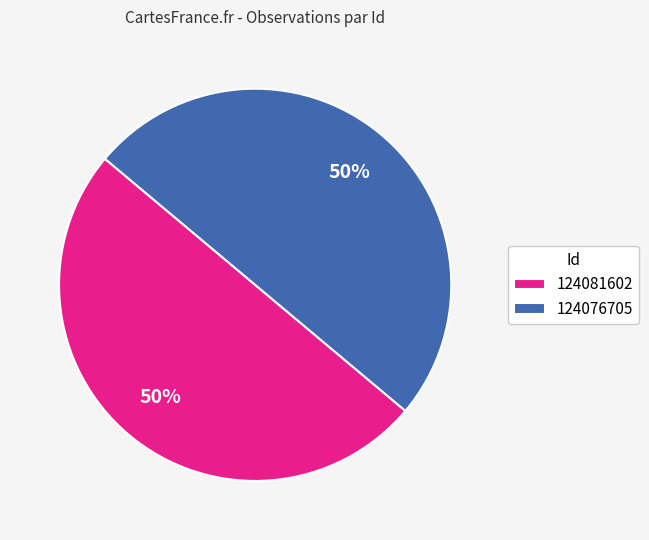

How many slices are in this pie chart?

2